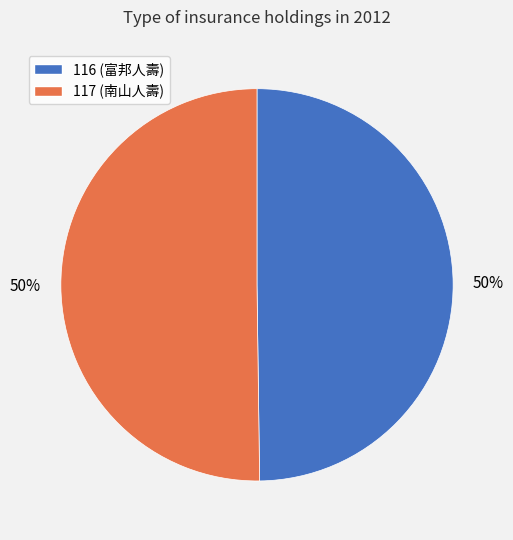

How many slices are in this pie chart?

2